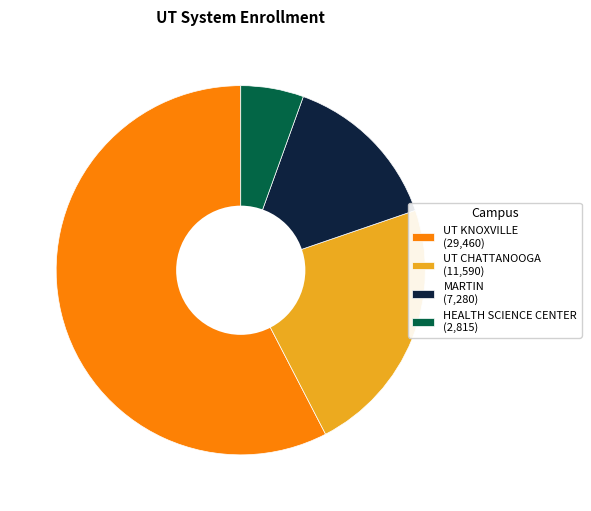

Does HEALTH SCIENCE CENTER (2,815) account for over 50% of the chart?

No